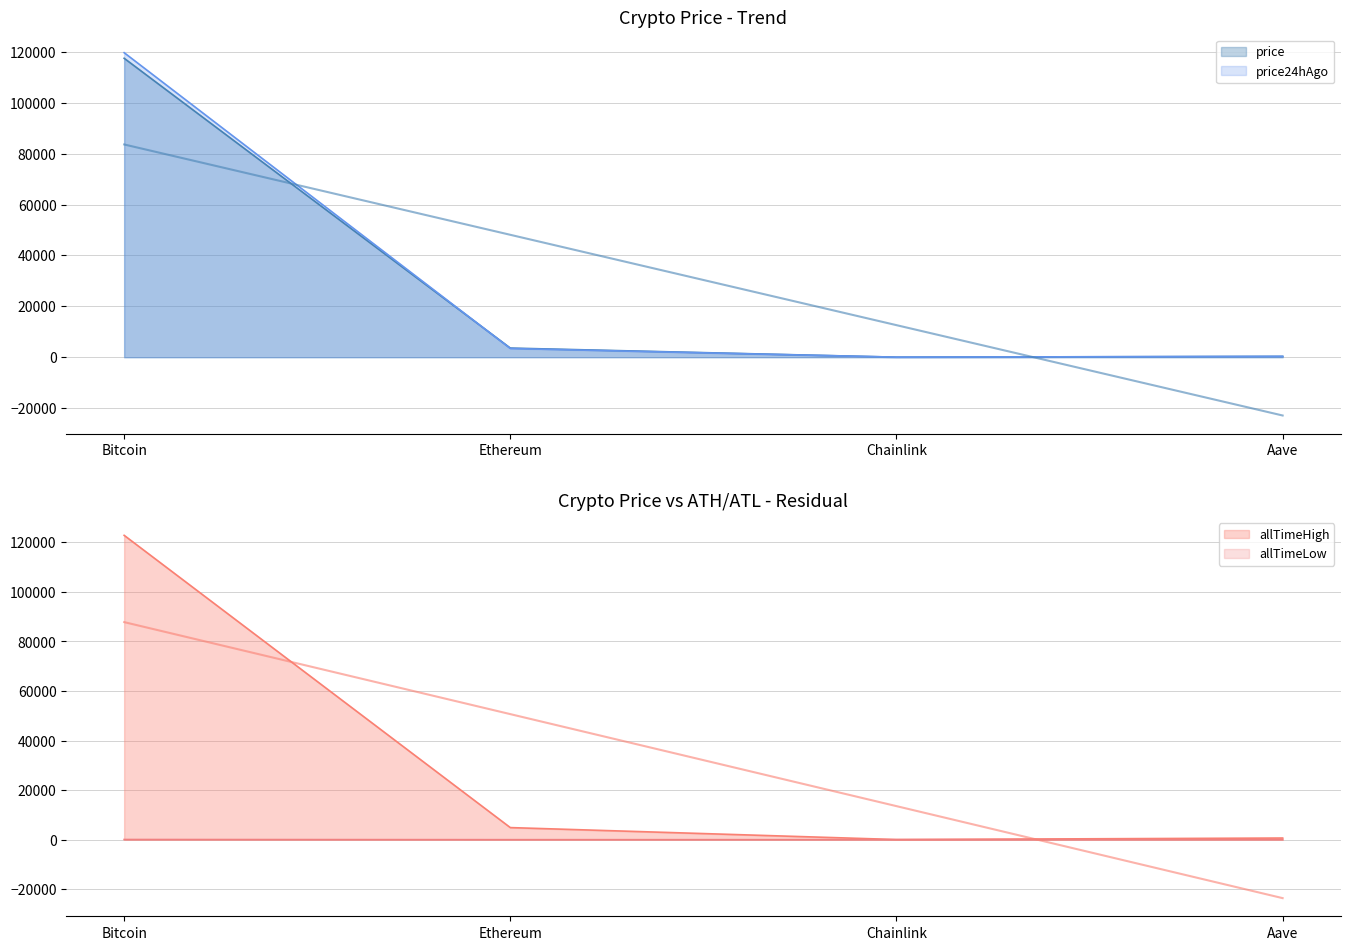

What position from the right is Ethereum?

3